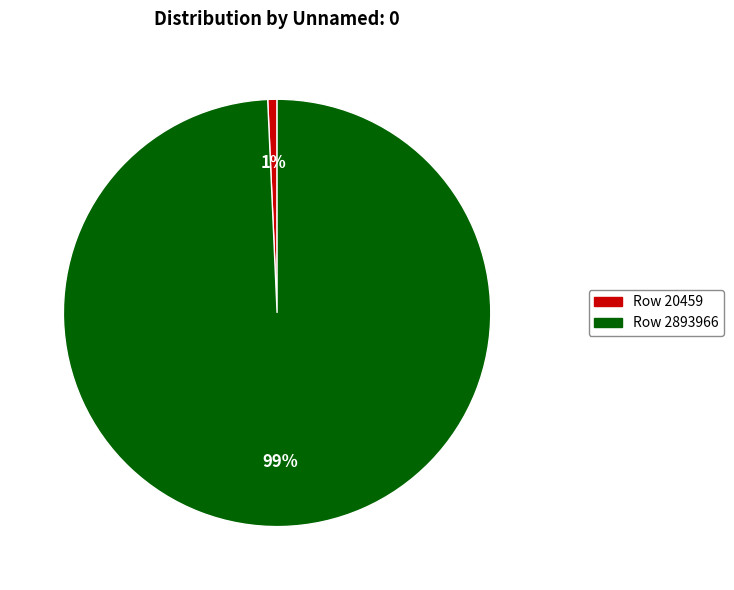

Count the number of slices in the pie.

2